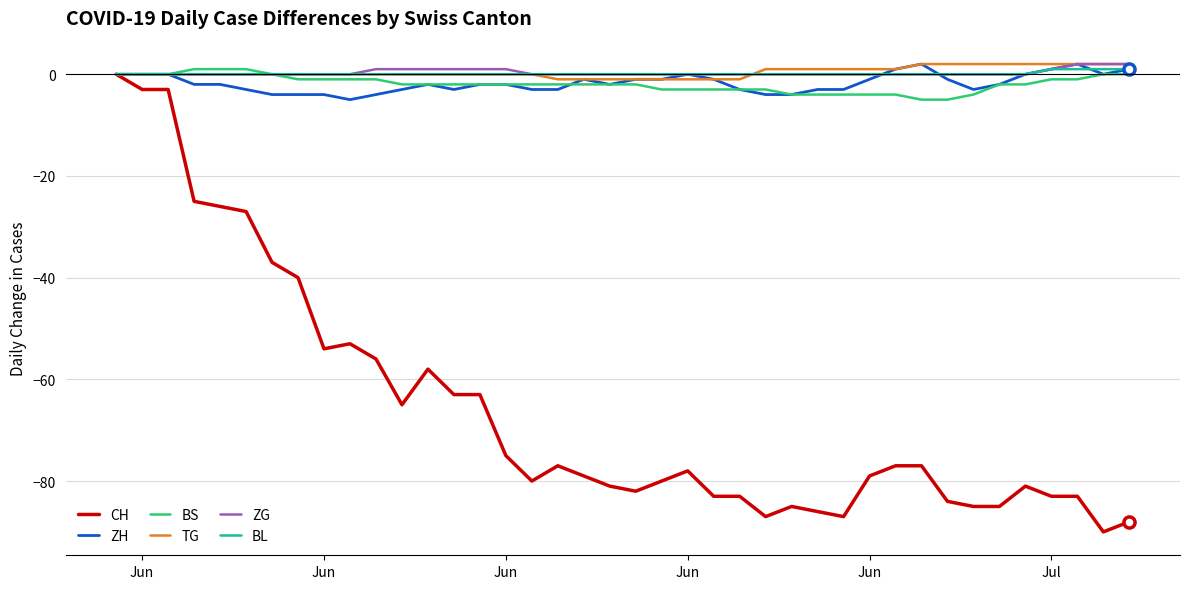

How many distinct data groups are displayed?

6